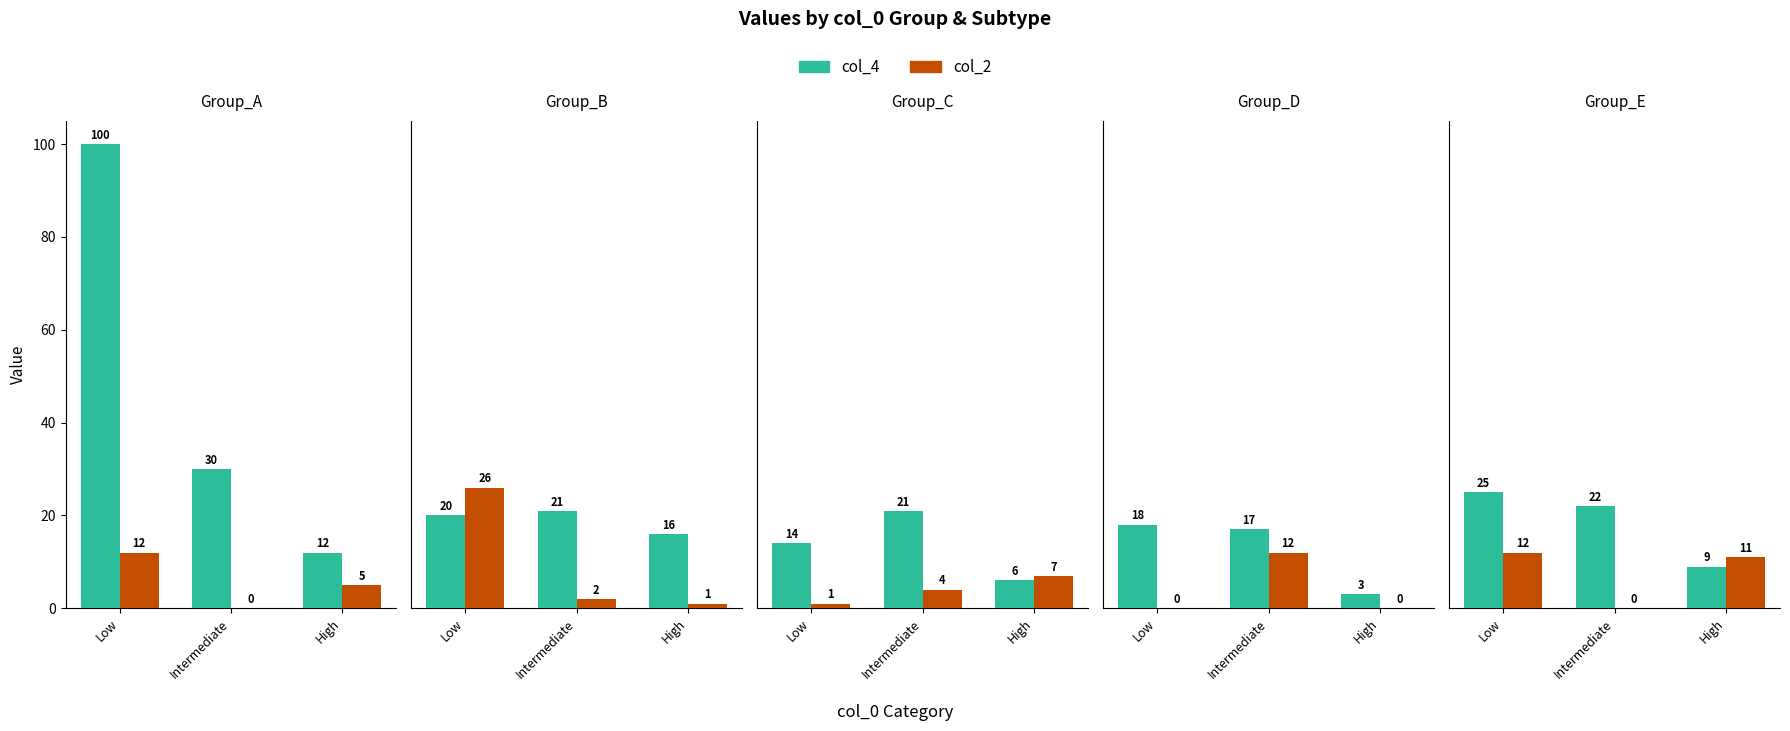

Rank the series by their average value, from highest to lowest.

col_4, col_2